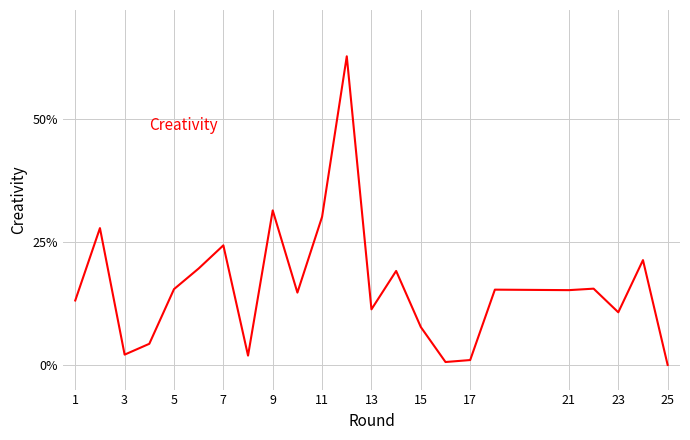

What is the greatest value displayed?

62.7